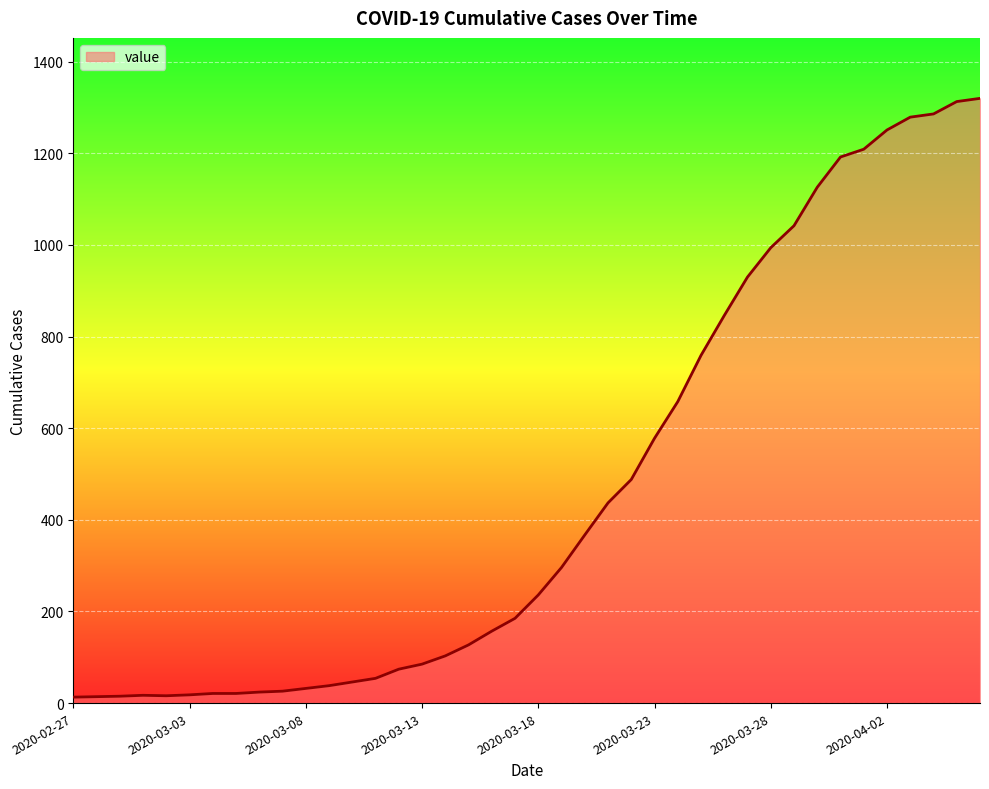

What is the maximum value shown in the chart?

1320